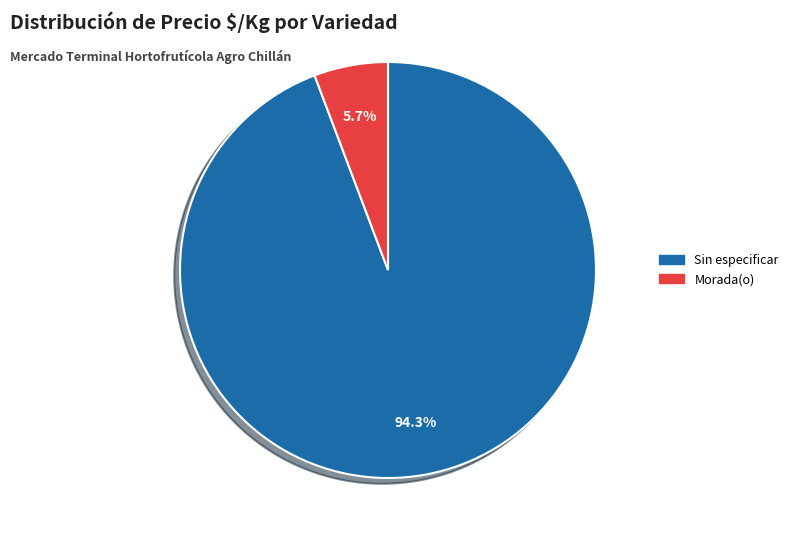

To the nearest percent, what percentage of the pie is Sin especificar?

94%